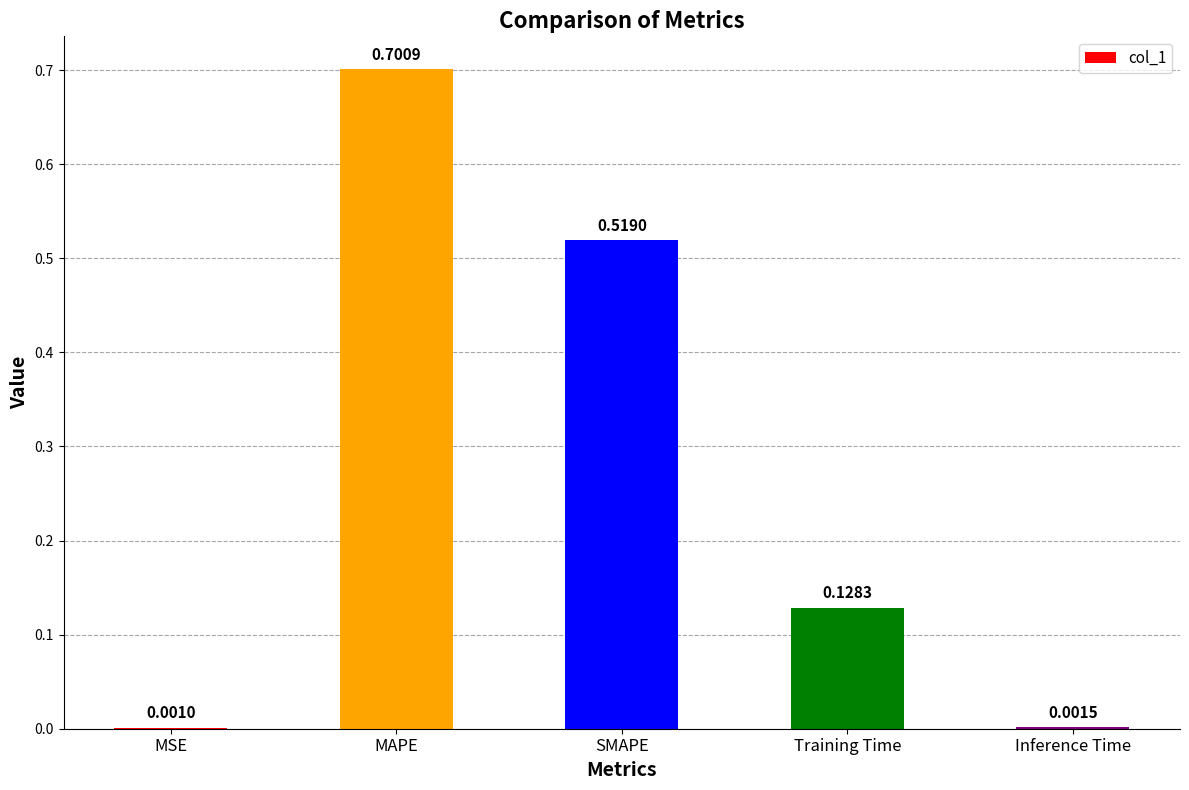

What is the sum of the values at MAPE and Inference Time?

0.7